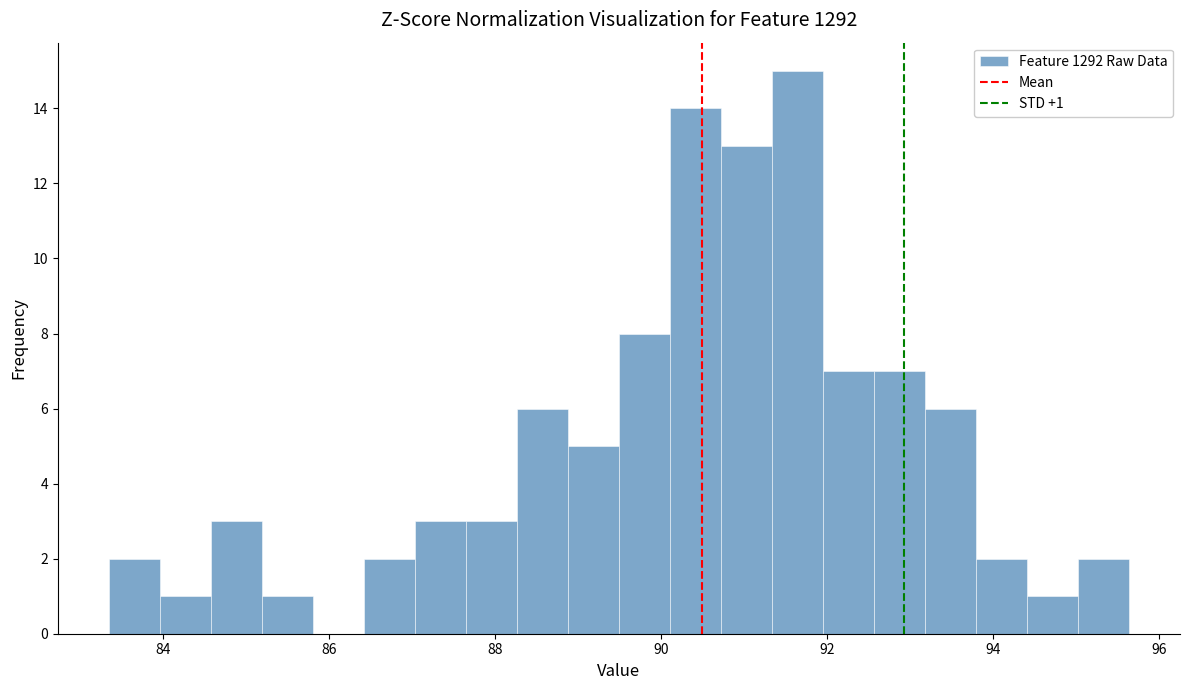

Around what value on the x-axis is the tallest bar? Give the approximate position of its centre, as read against the axis.

91.6